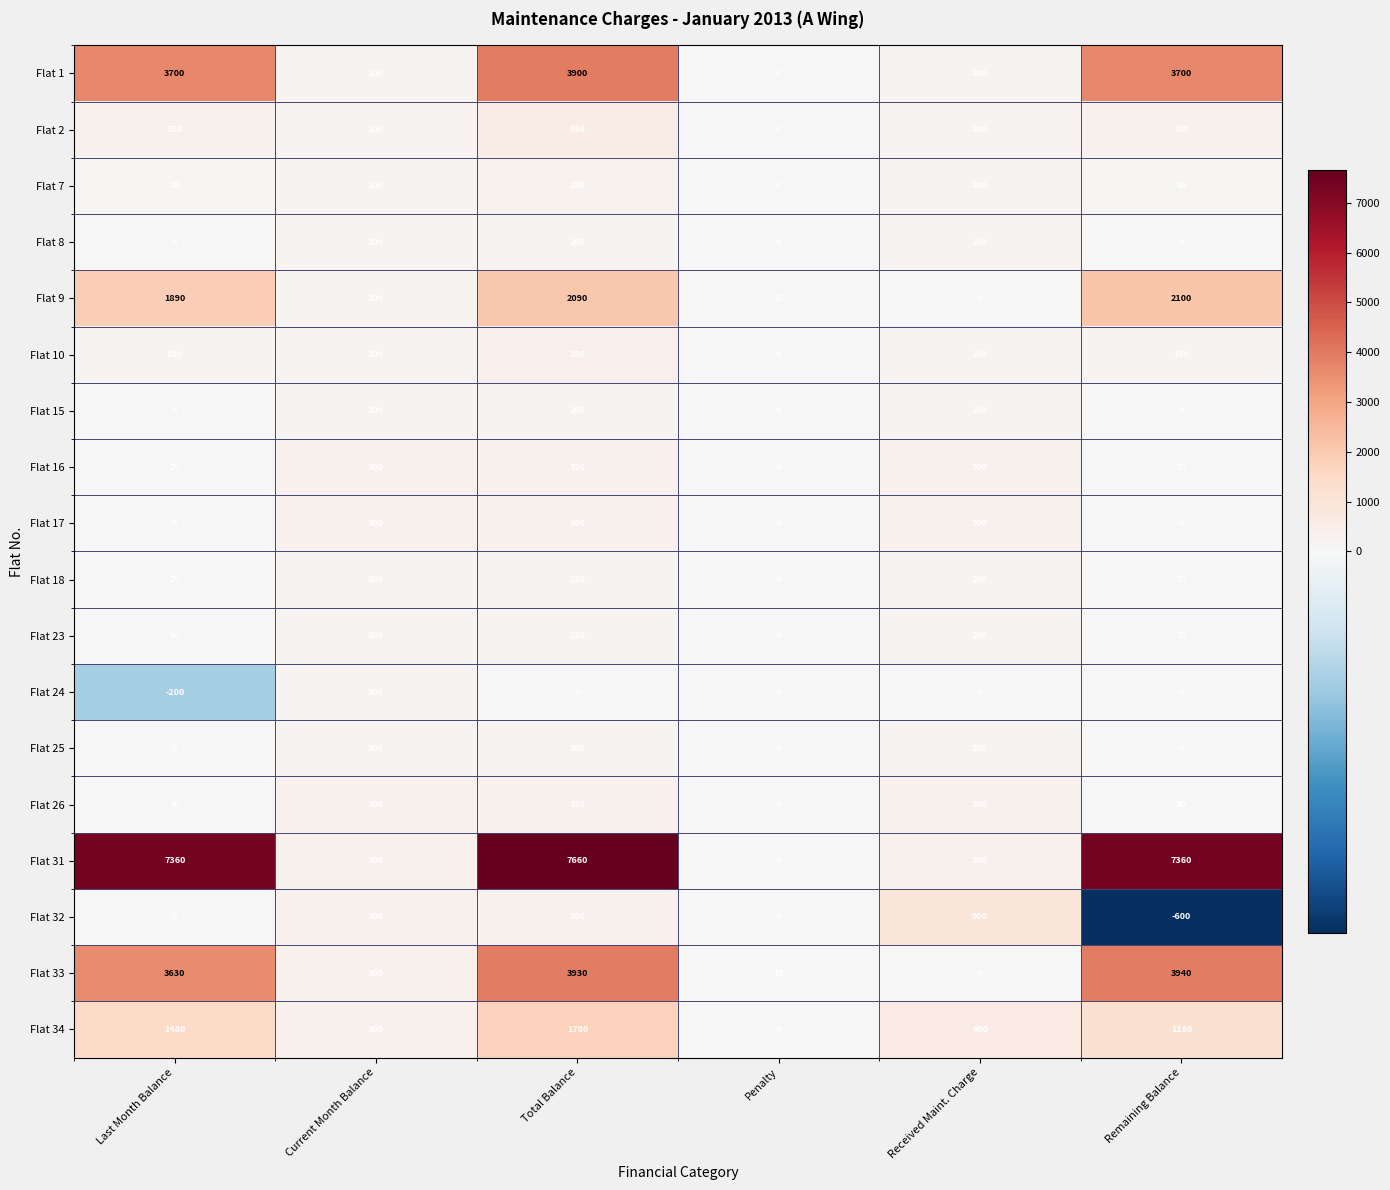

Which series has the largest total across all categories?

Flat 31